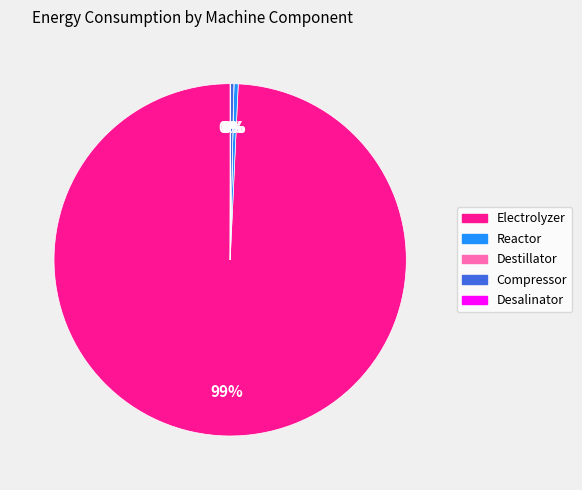

To the nearest percent, what is the average slice percentage?

20%